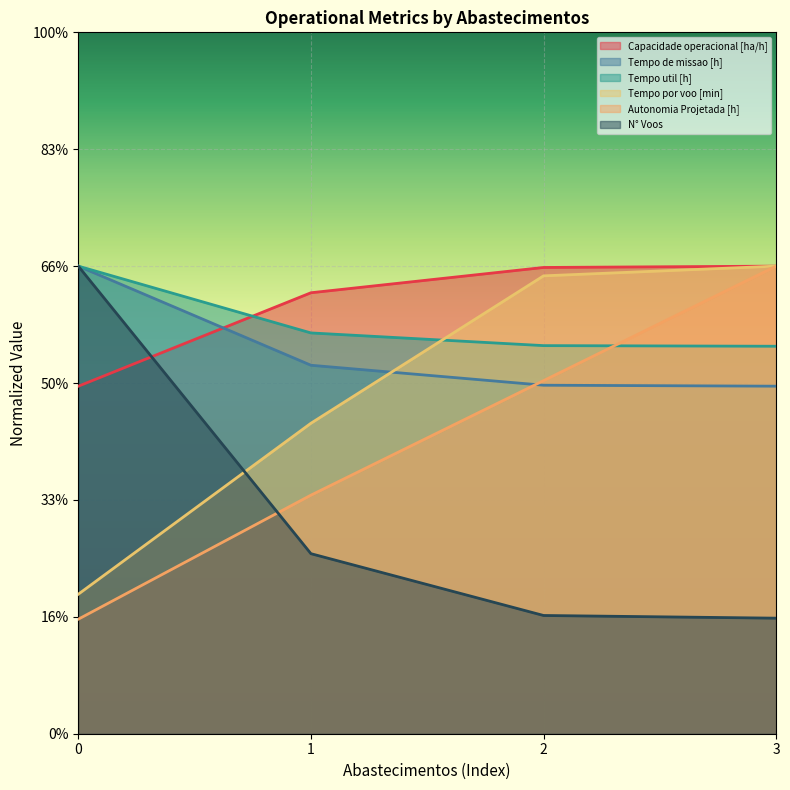

What is the lowest value of the Autonomia Projetada [h] series?

4.9